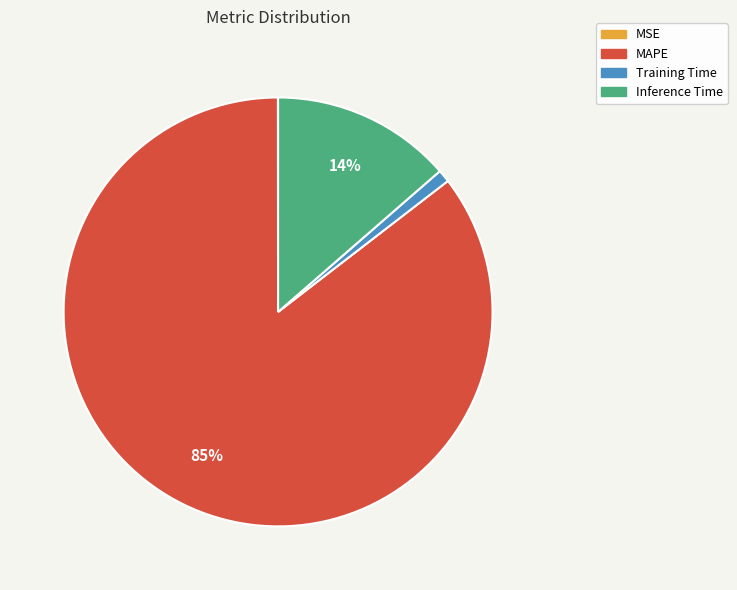

To the nearest percent, what is the difference between the largest and smallest slice percentages?

85%